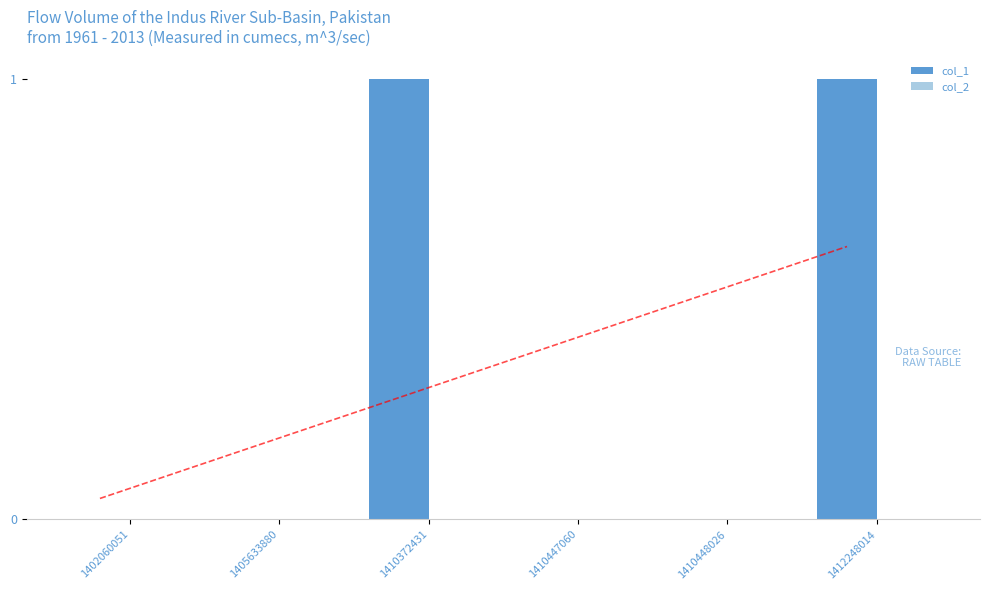

At which category does the chart reach its peak across all series?

1410372431